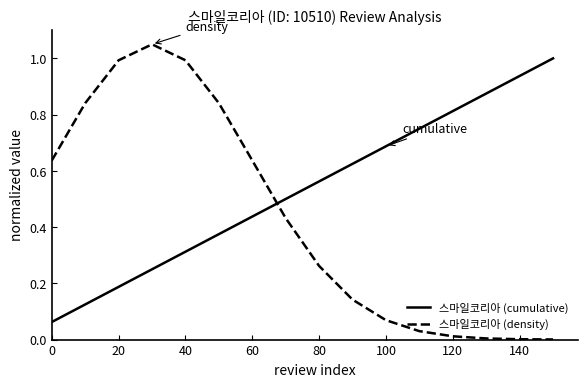

What is the difference between the maximum and minimum values in the 스마일코리아 (density) series?

1.0